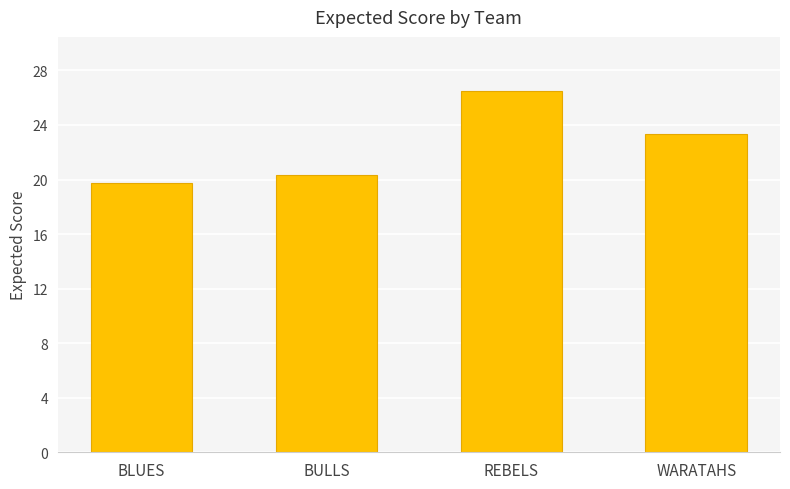

How many values are below 23?

2